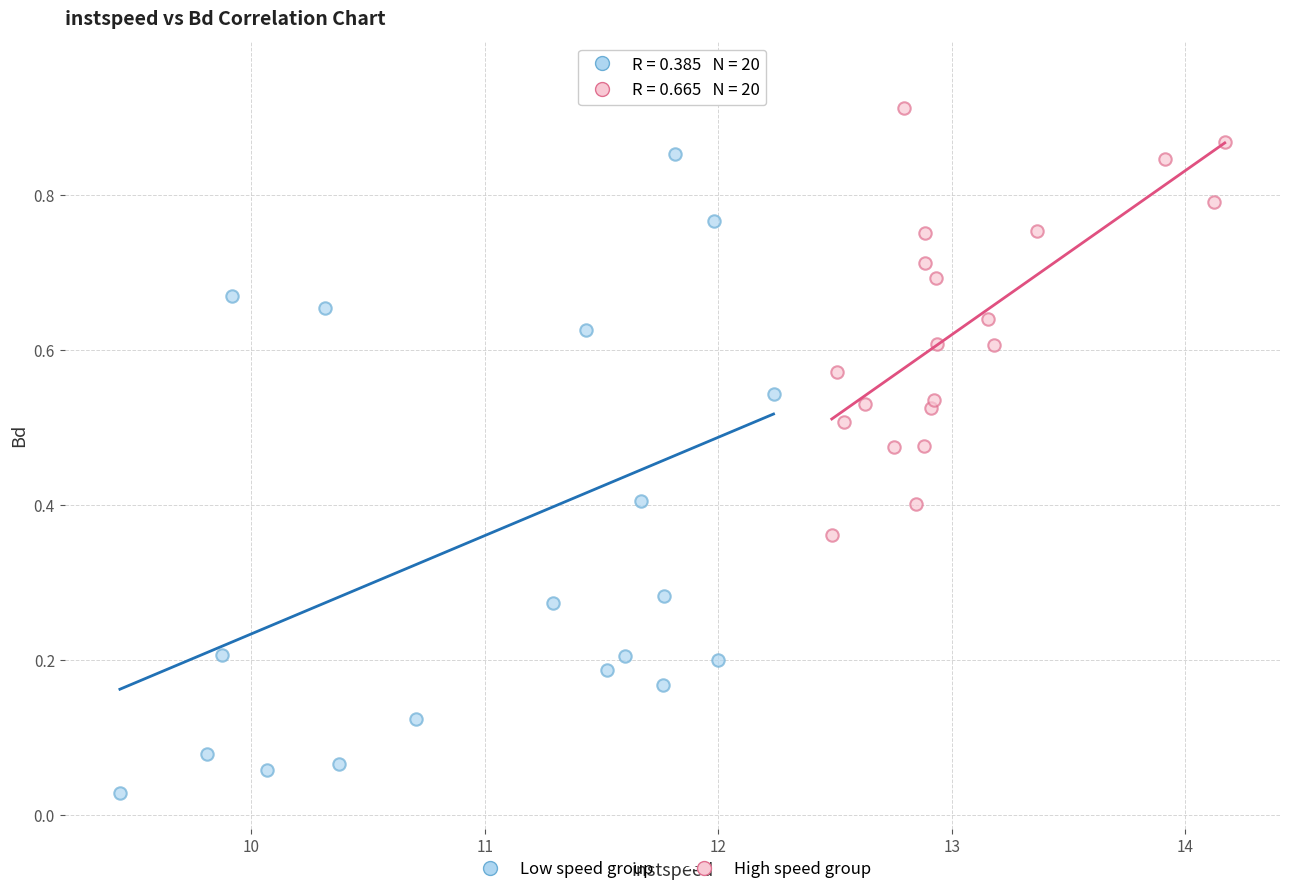

Which series reaches the minimum Y coordinate?

Low speed group